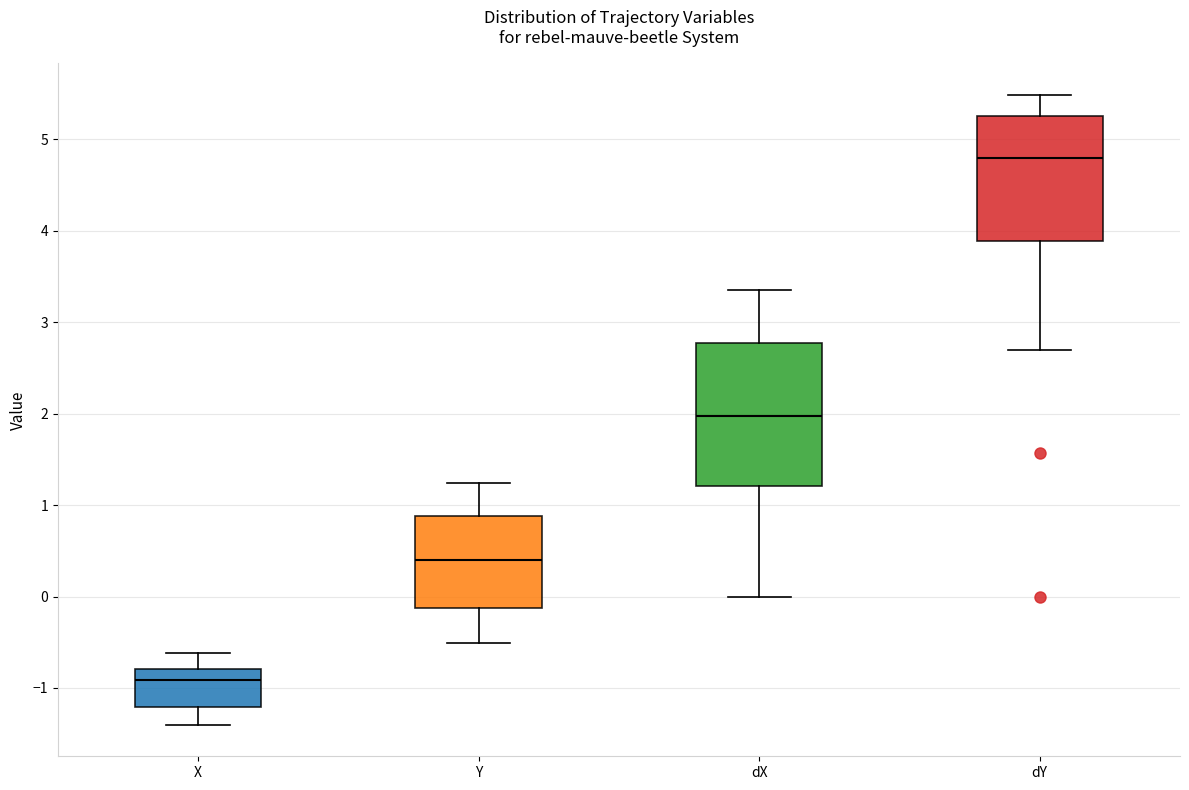

Reading left to right, read every box against the y-axis: the position of its median line, the range the box covers, and the ends of its whiskers. The values are not printed on the chart, so give them approximately, as read against the axis.

X: median -0.9, box -1.2 to -0.8, whiskers -1.4 to -0.6
Y: median 0.4, box -0.1 to 0.9, whiskers -0.5 to 1.2
dX: median 2.0, box 1.2 to 2.8, whiskers 0.0 to 3.4
dY: median 4.8, box 3.9 to 5.3, whiskers 2.7 to 5.5